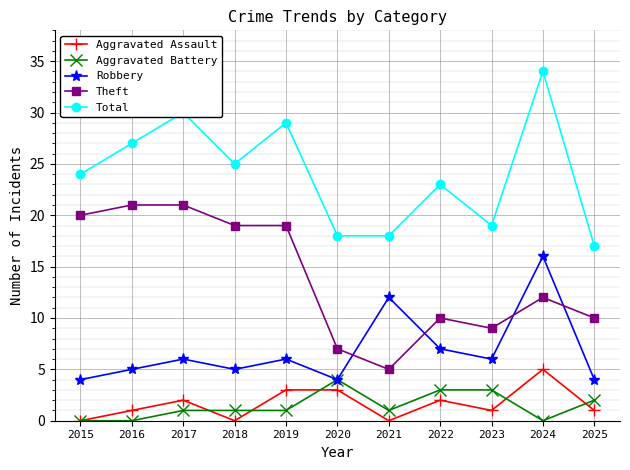

True or false: Total and Aggravated Assault intersect in this chart.

False